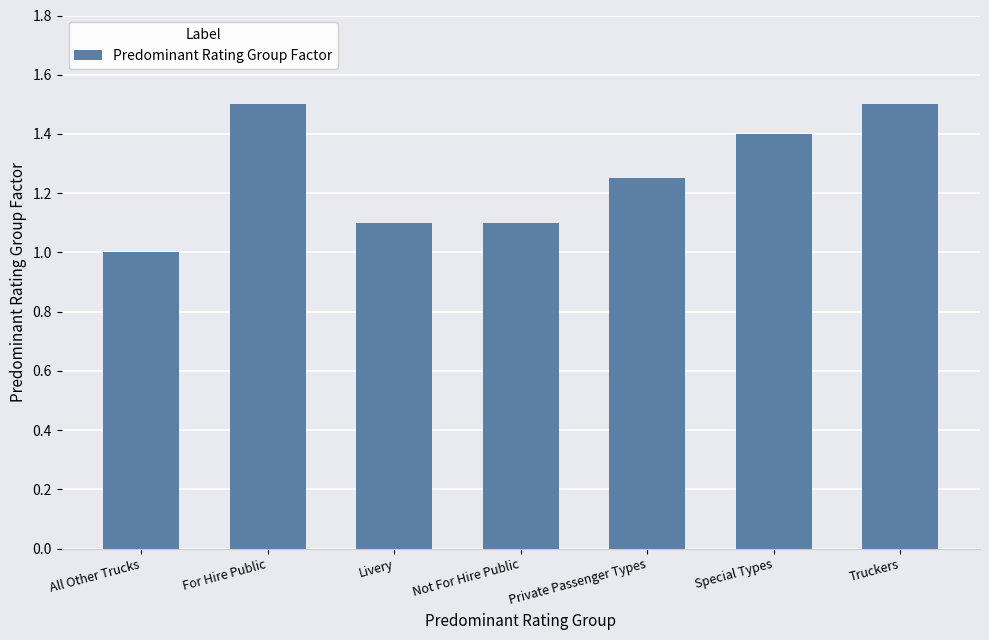

Is it true that the value at Special Types is 1.4?

True